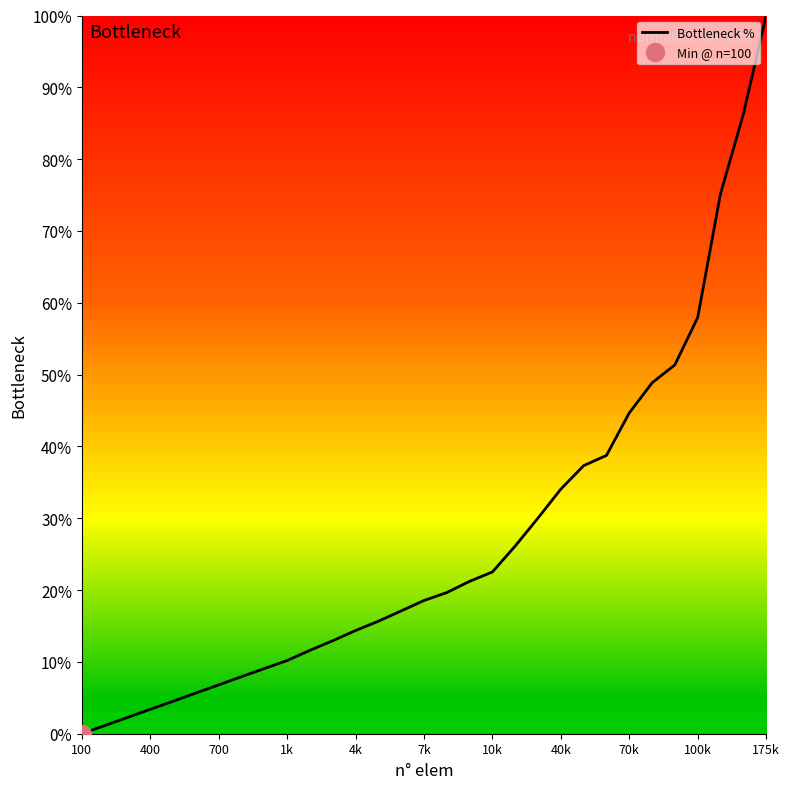

Reading left to right, extract all data points from this chart.

0.0	1.1	2.3	3.4	4.5	5.7	6.8	7.9	9.1	10.2	11.6	13.0	14.4	15.7	17.1	18.5	19.7	21.2	22.5	26.1	30.0	34.1	37.3	38.8	44.7	48.9	51.4	58.0	75.2	86.3	100.0